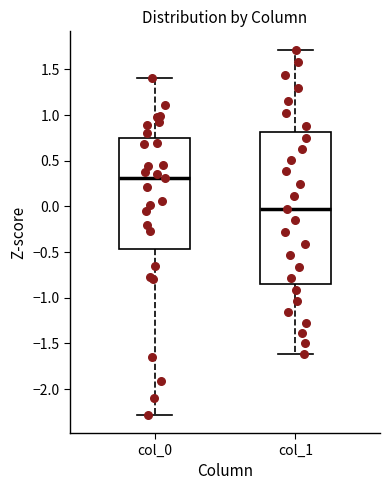

Which box has the lowest median line?

col_1